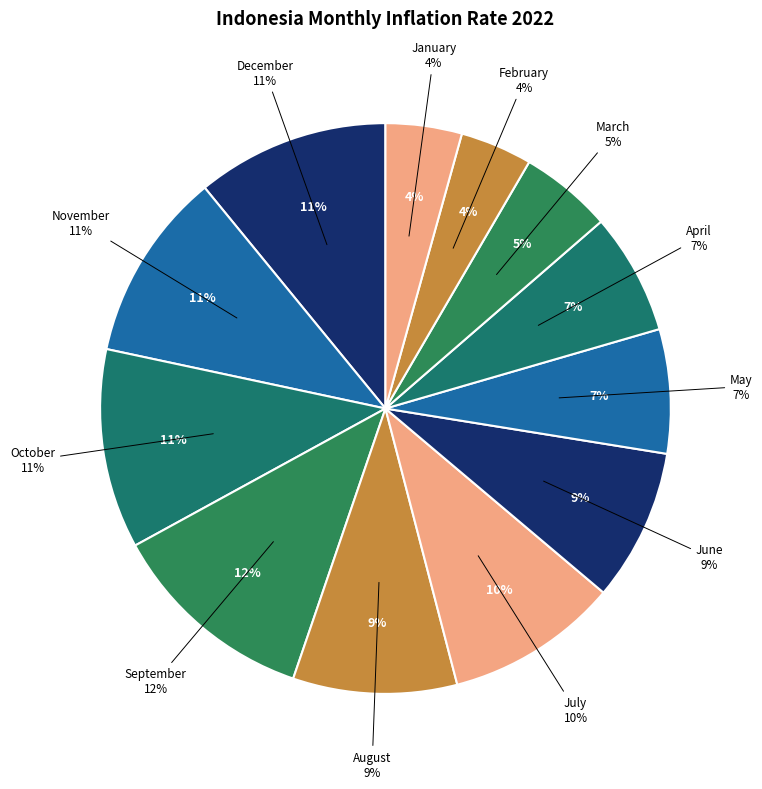

What percentage is the November slice, to the nearest percent?

11%